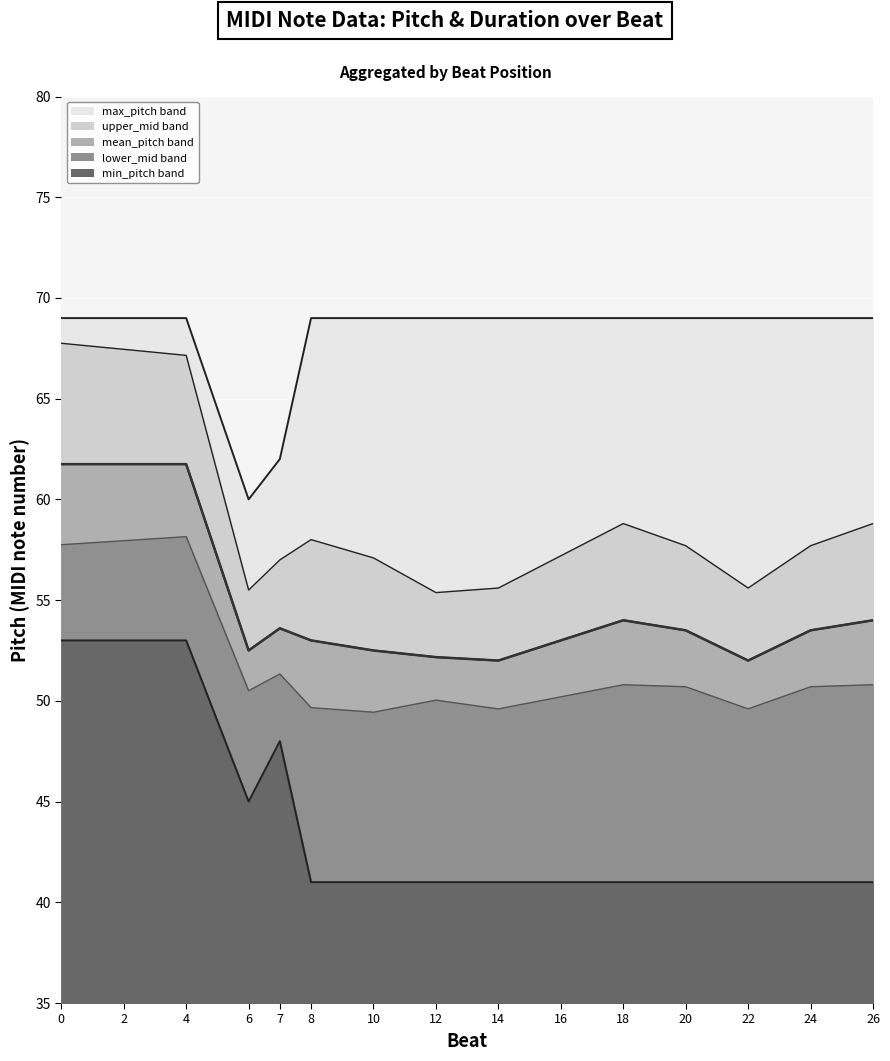

True or false: max_pitch has a value of 69.0 at 10.

True